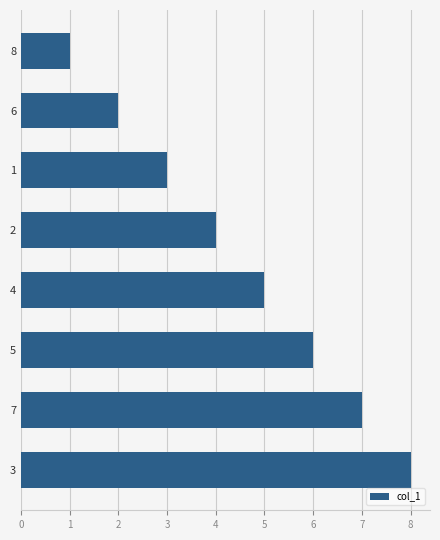

What is the smallest value displayed?

1